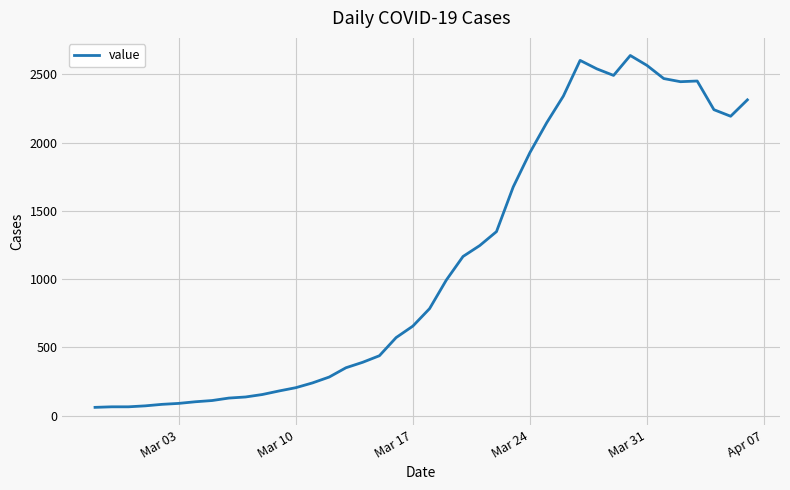

What is the greatest value displayed?

2638